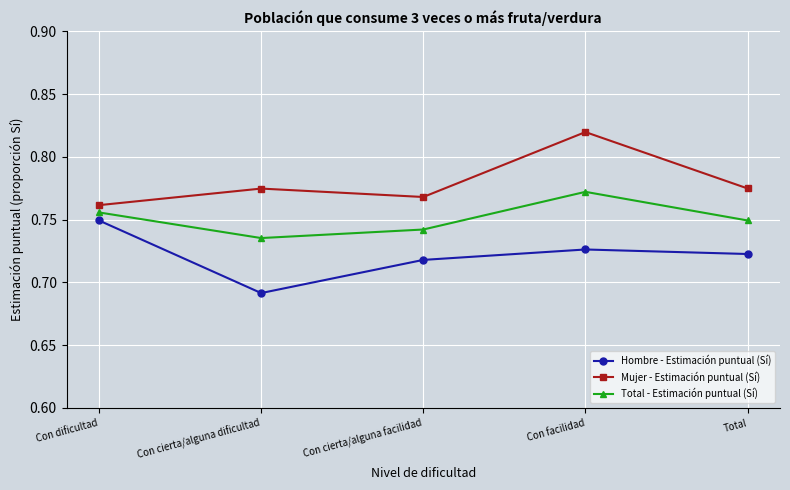

At which label does Hombre - Estimación puntual (Sí) reach its peak?

Con dificultad